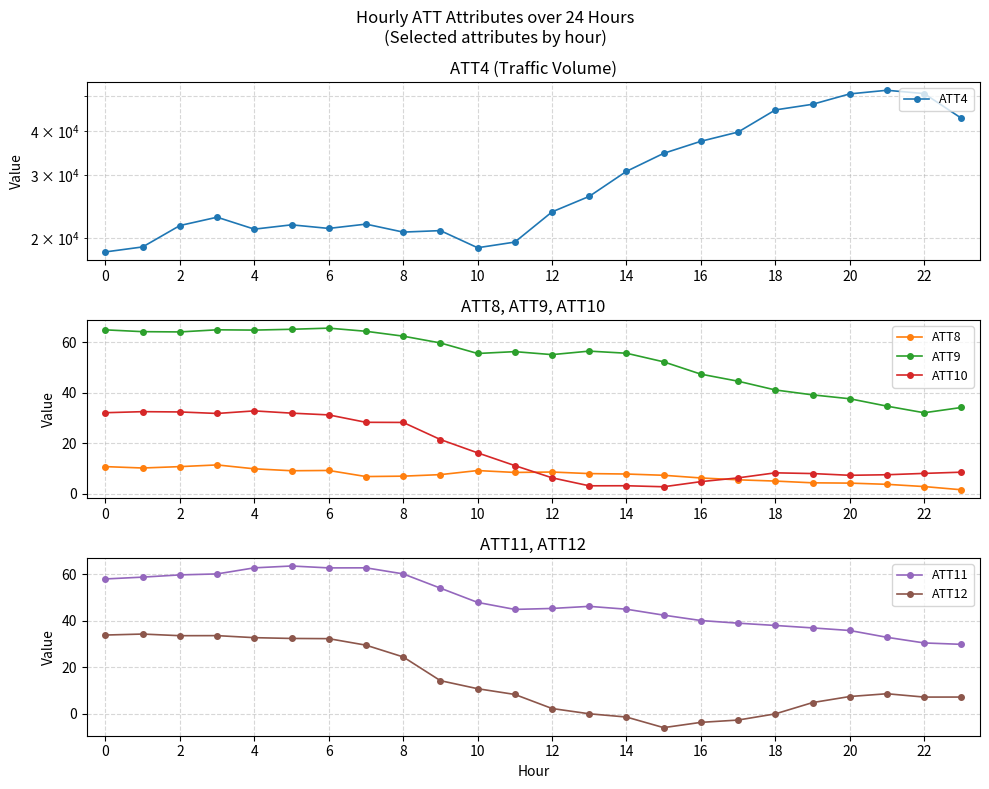

True or false: ATT10 and ATT9 cross at least once.

False